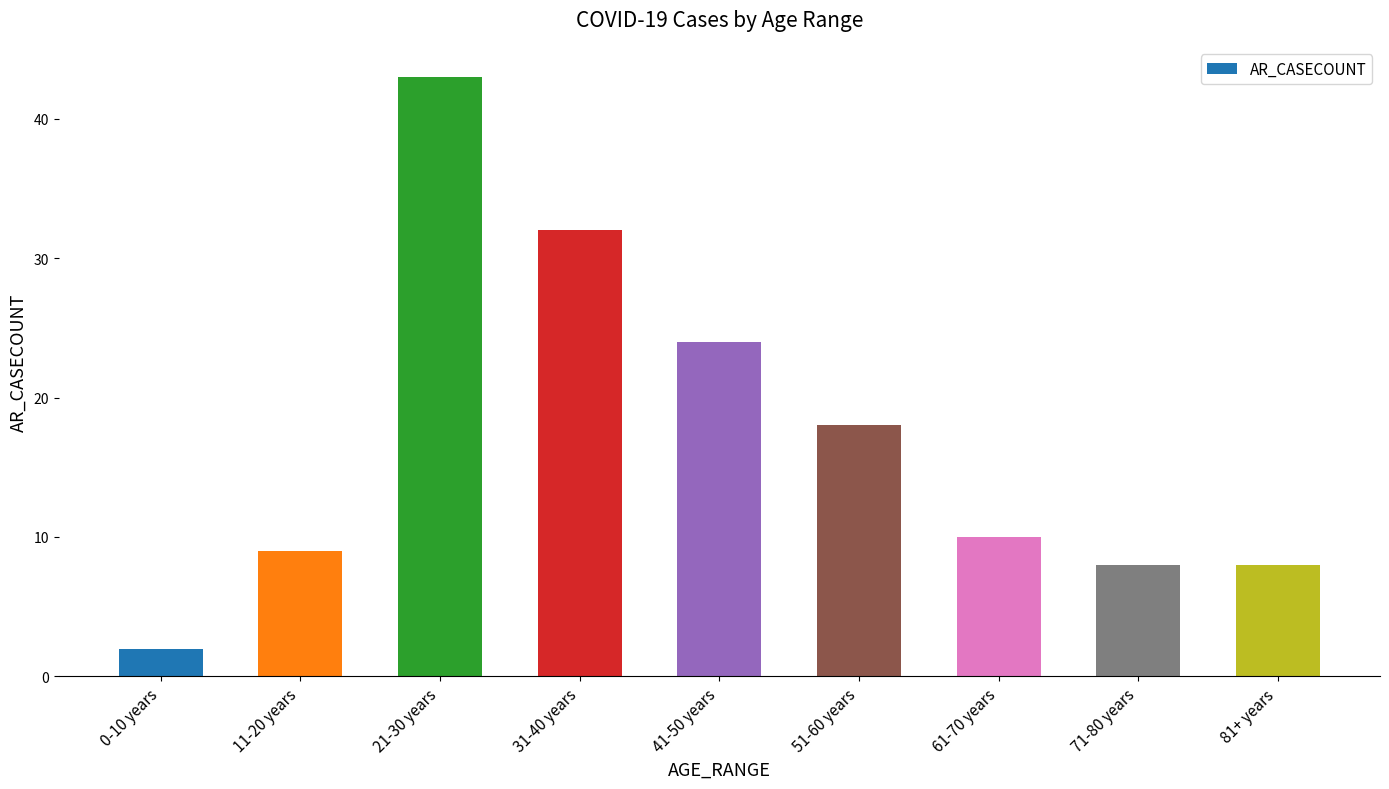

At which label is the value closest to 22?

41-50 years